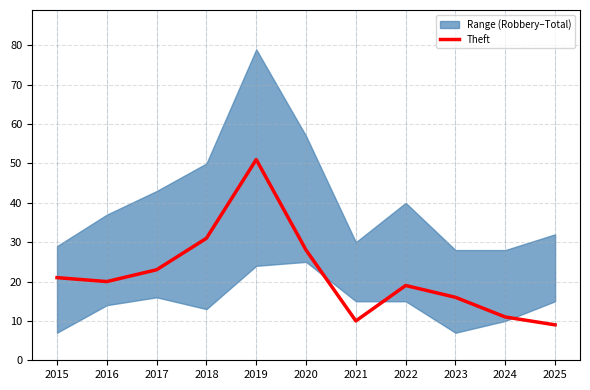

Where does the data first go above 20?

2015